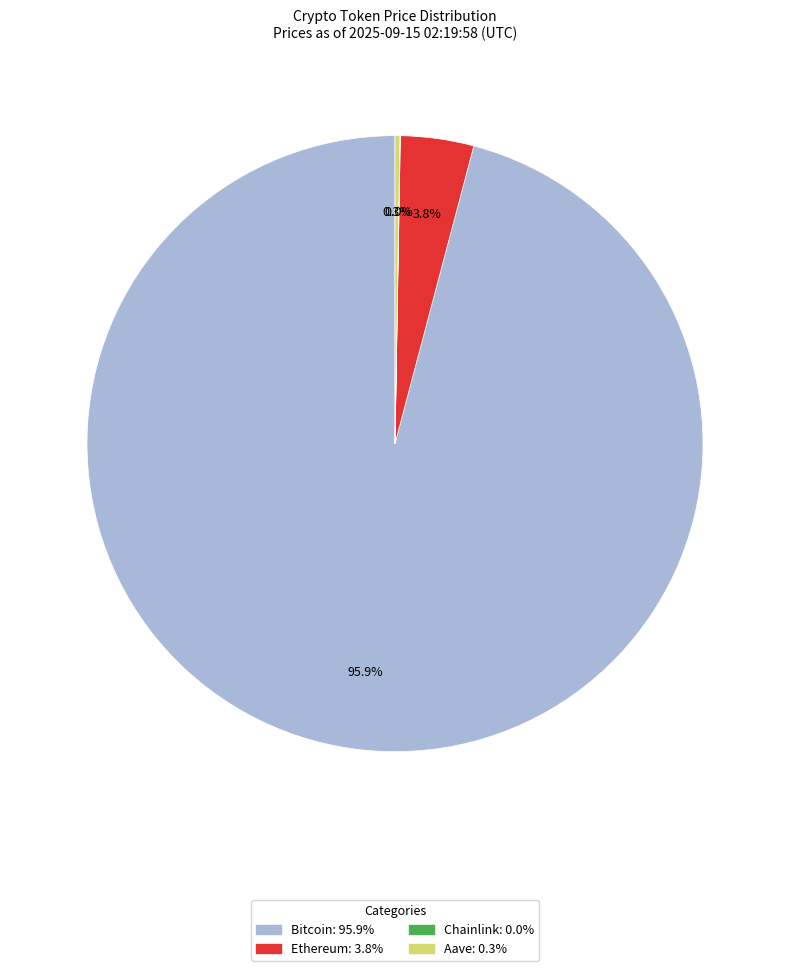

Is there any slice that represents more than half of the pie?

Yes